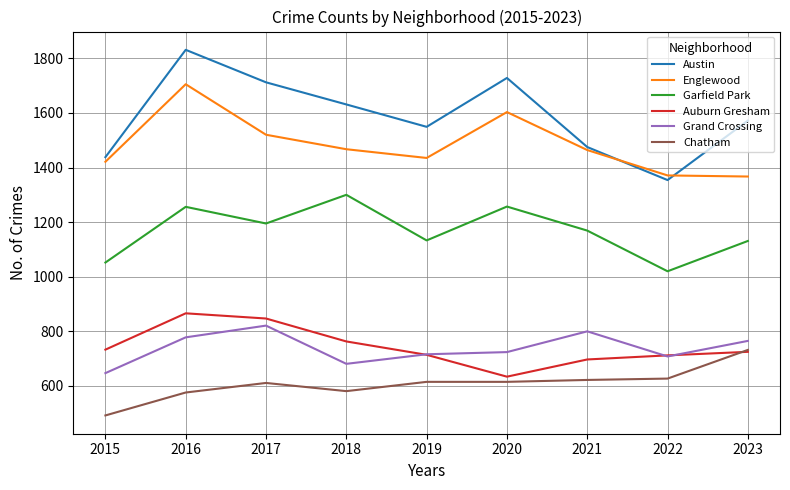

Where is the first local minimum for Chatham?

2018